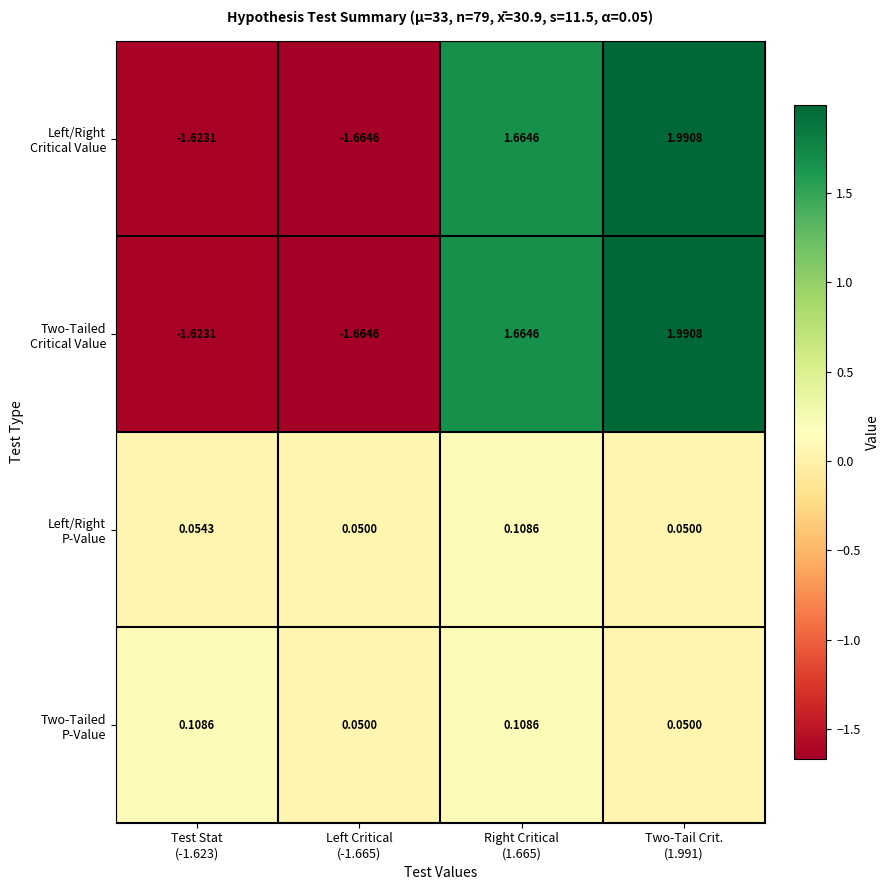

Which has a higher value, Left Critical
(-1.665) or Two-Tail Crit.
(1.991)?

Two-Tail Crit.
(1.991)